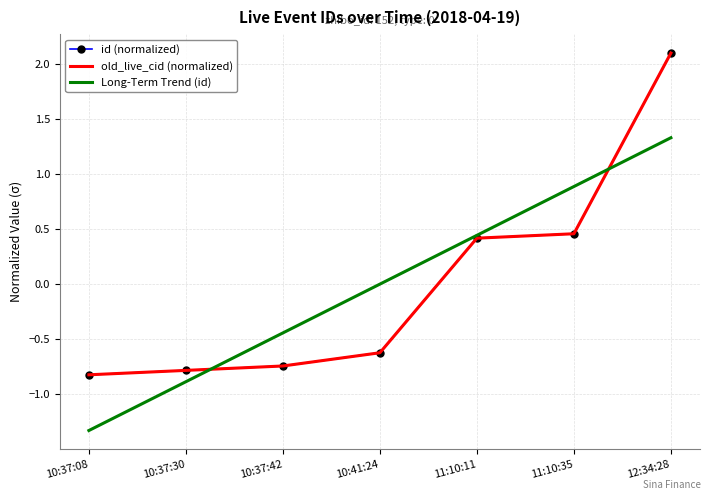

True or false: id (normalized) and Long-Term Trend (id) intersect in this chart.

True